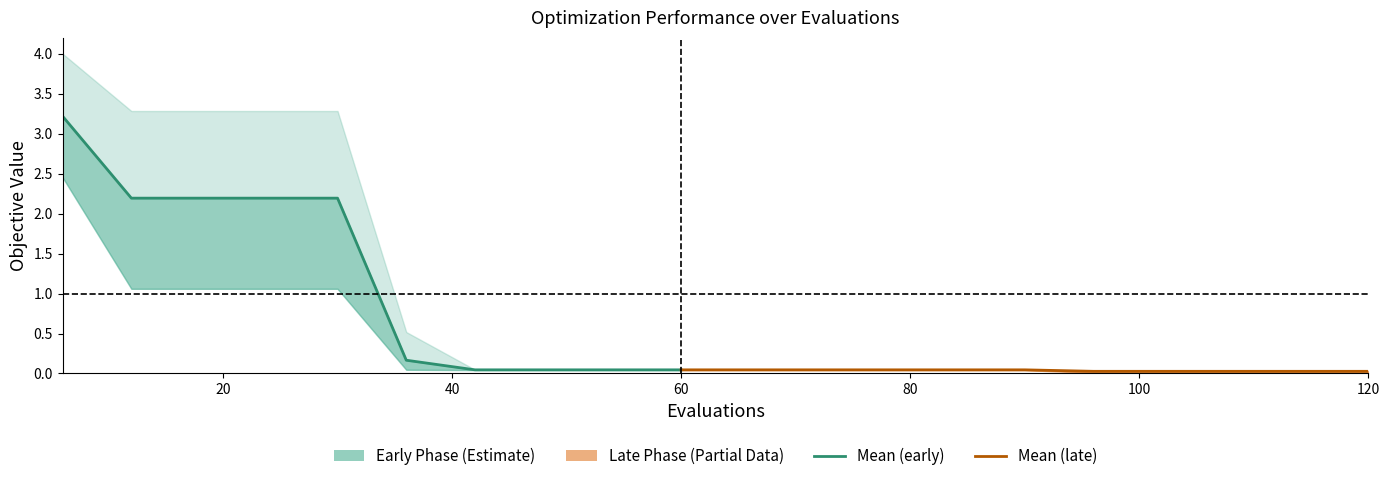

At which category does the chart reach its minimum across all series?

96